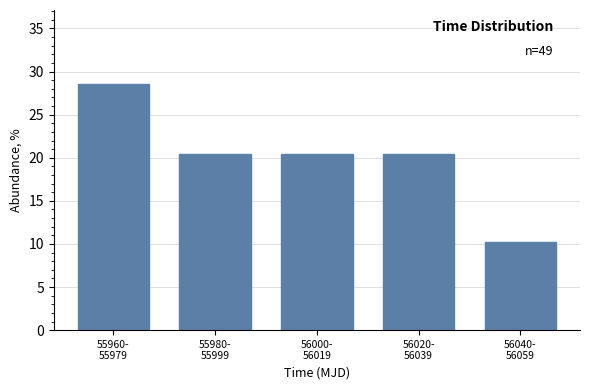

Reading left to right, what are all the values shown in this chart?

28.6	20.4	20.4	20.4	10.2